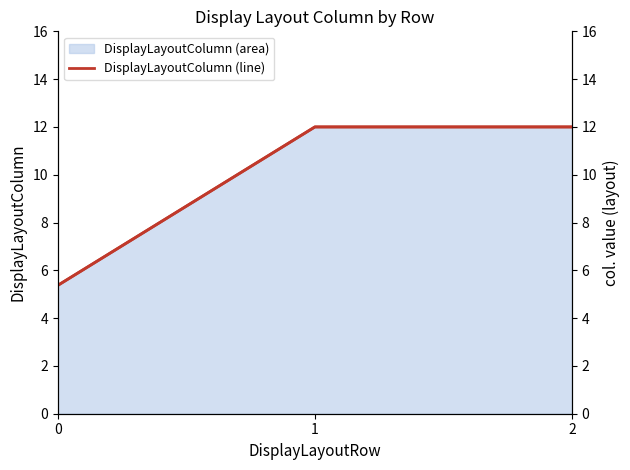

What is the sum of all DisplayLayoutColumn (right) values?

29.4